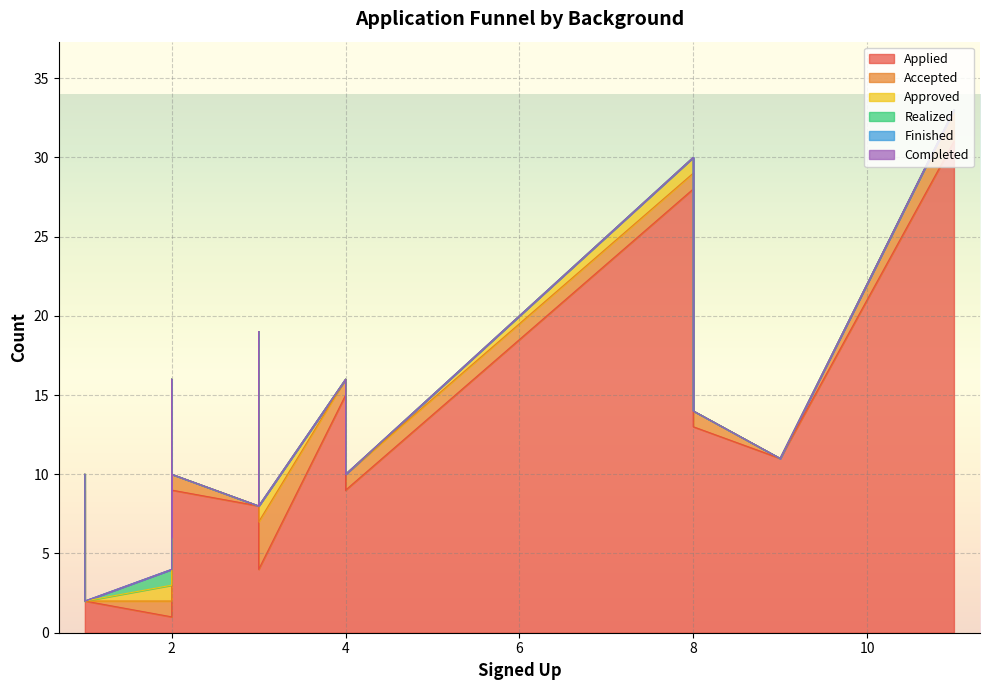

True or false: Applied and Accepted intersect in this chart.

False